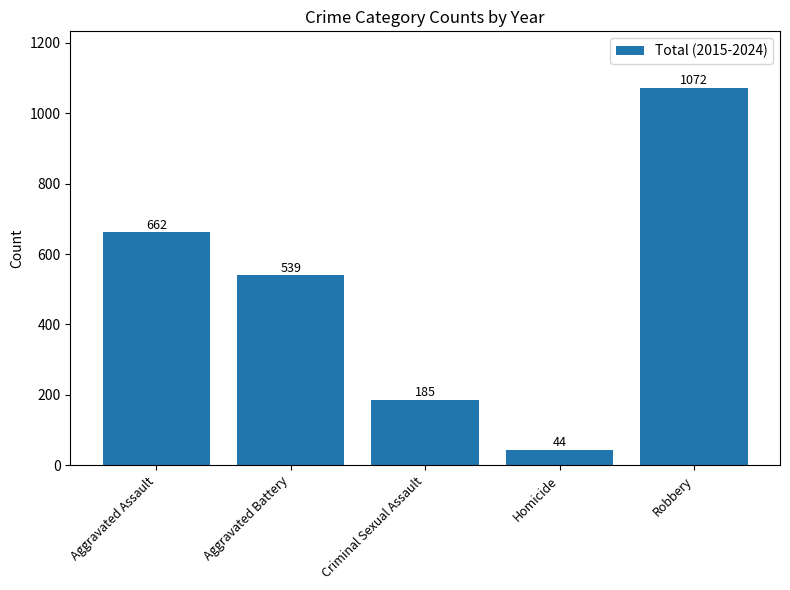

At which category does the chart reach its minimum across all series?

Homicide